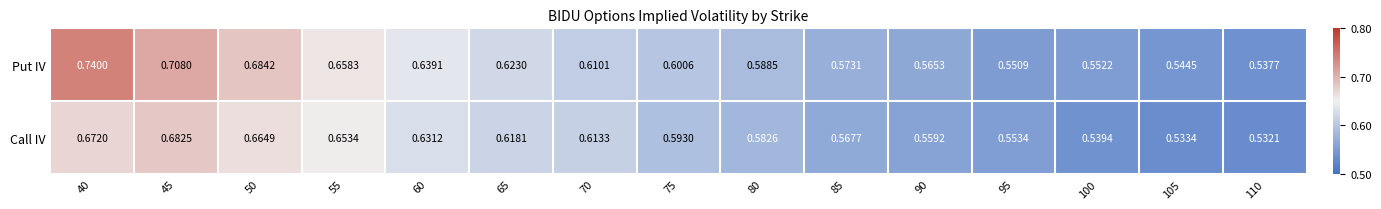

Between 60 and 105, which series saw the biggest shift?

Call IV